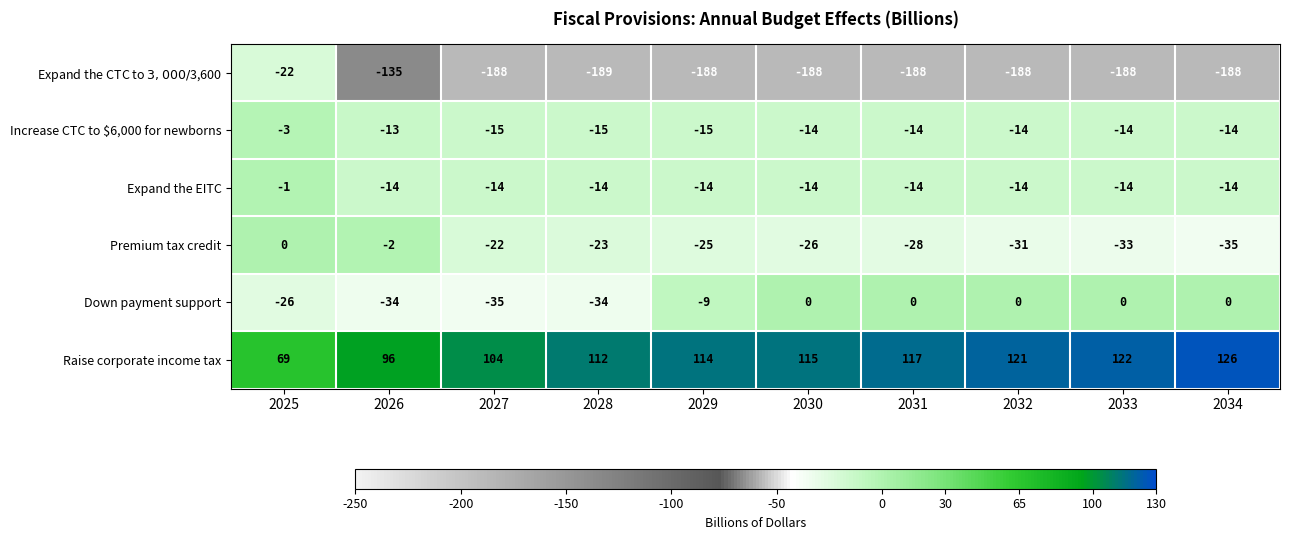

Which series has the largest total across all categories?

Raise corporate income tax